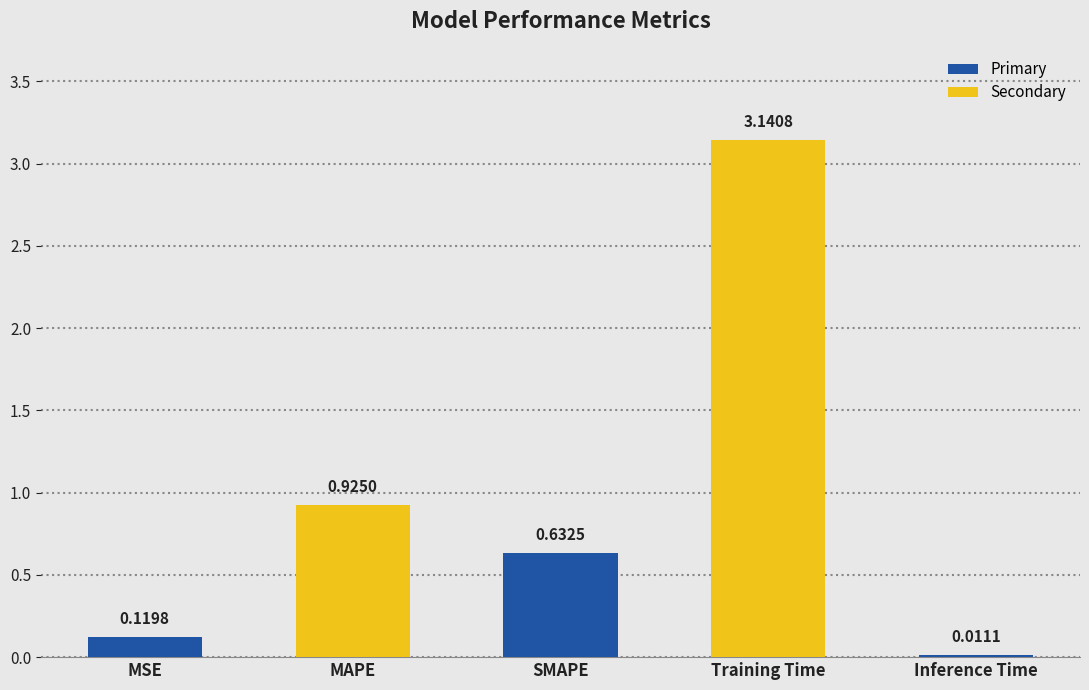

Which category has the highest value across all series?

Training Time